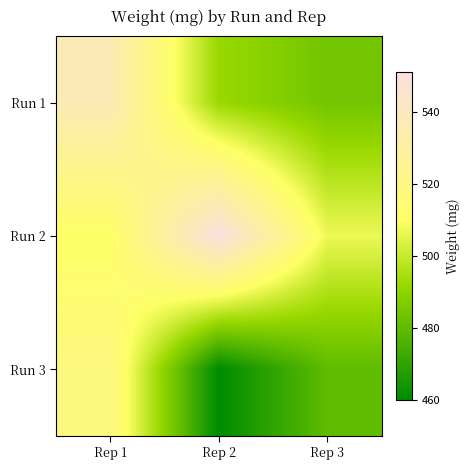

At how many categories does at least one series exceed 463?

3